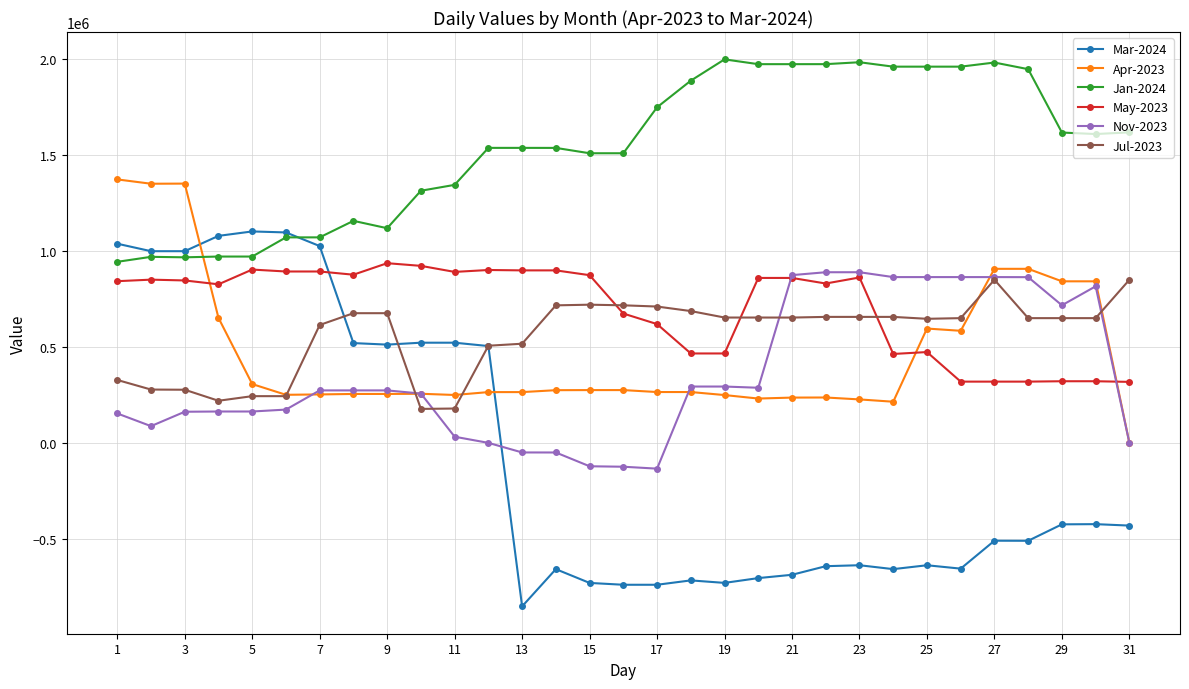

True or false: Jan-2024 and Jul-2023 intersect in this chart.

False